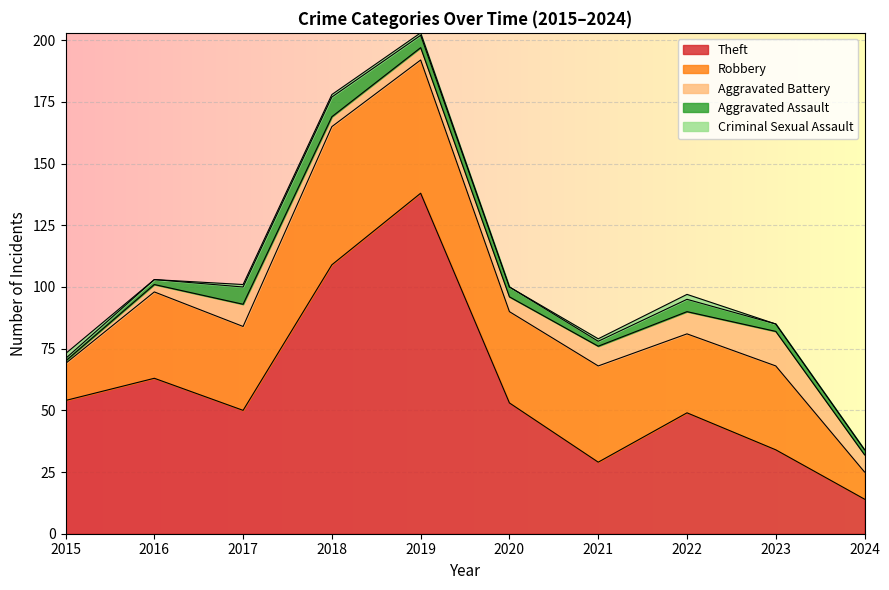

What is the value of the Aggravated Battery point at the 5th from the left?

5